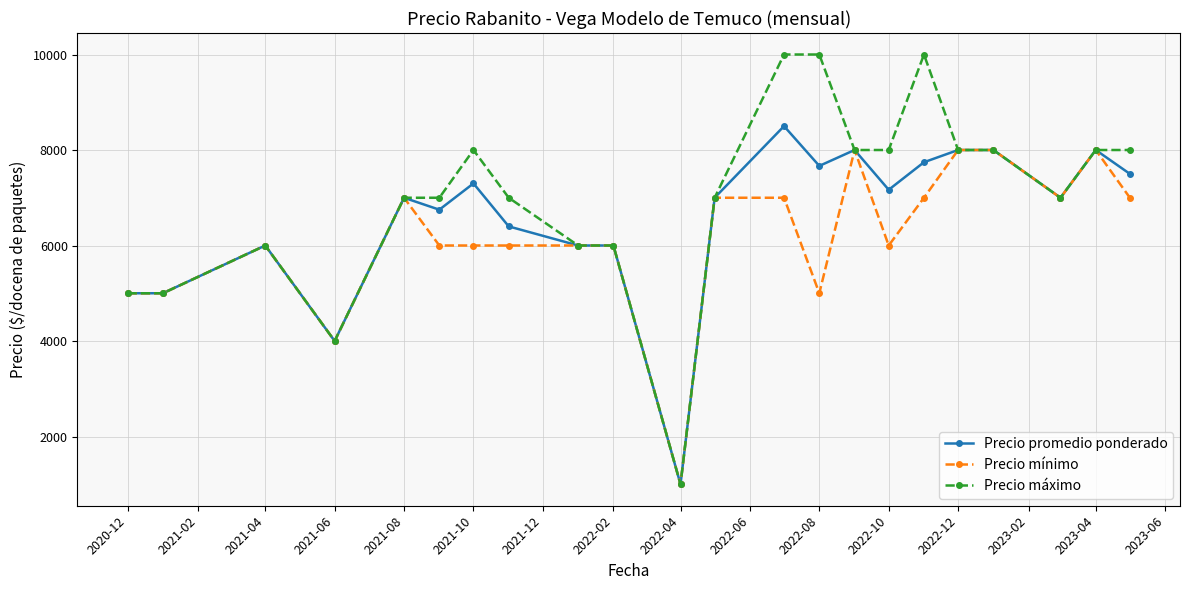

What is the value of the Precio mínimo point at the 16th from the left?

6000